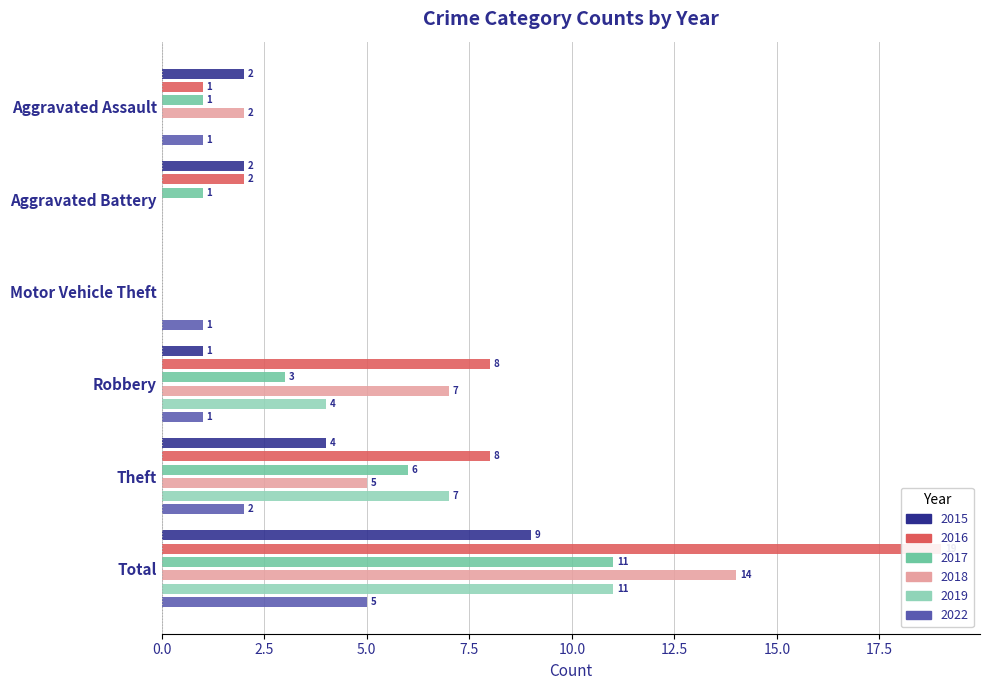

How many bars are there in each group?

6